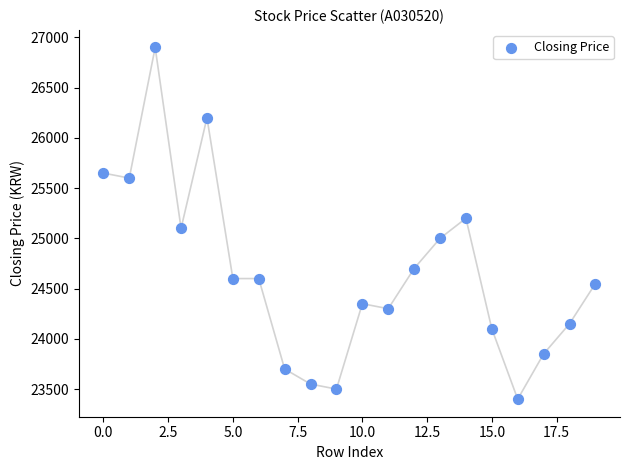

What is the range of Y values (max minus min)?

3500